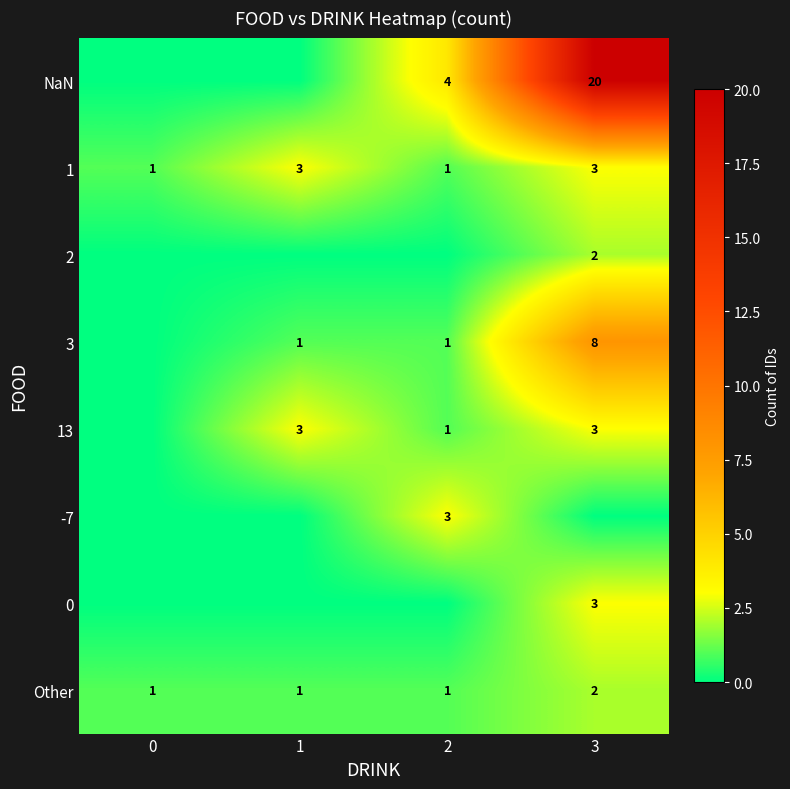

What is the sum of the 1 values at 0 and 1?

4